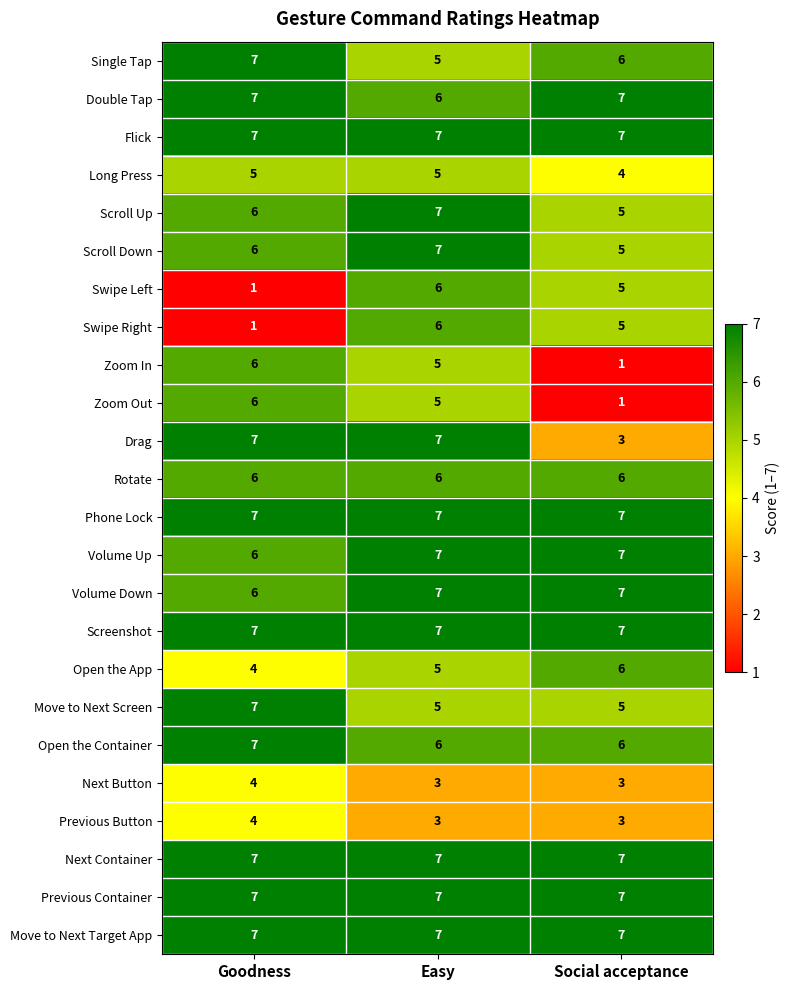

What is the average value of the Screenshot series?

7